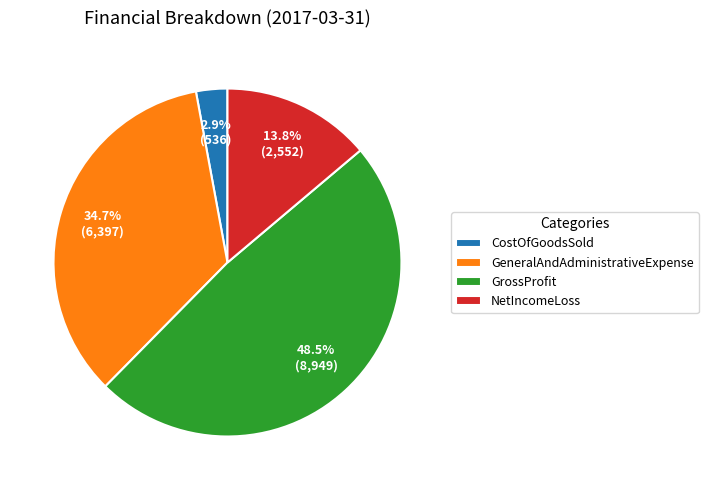

Which slice is the largest?

GrossProfit